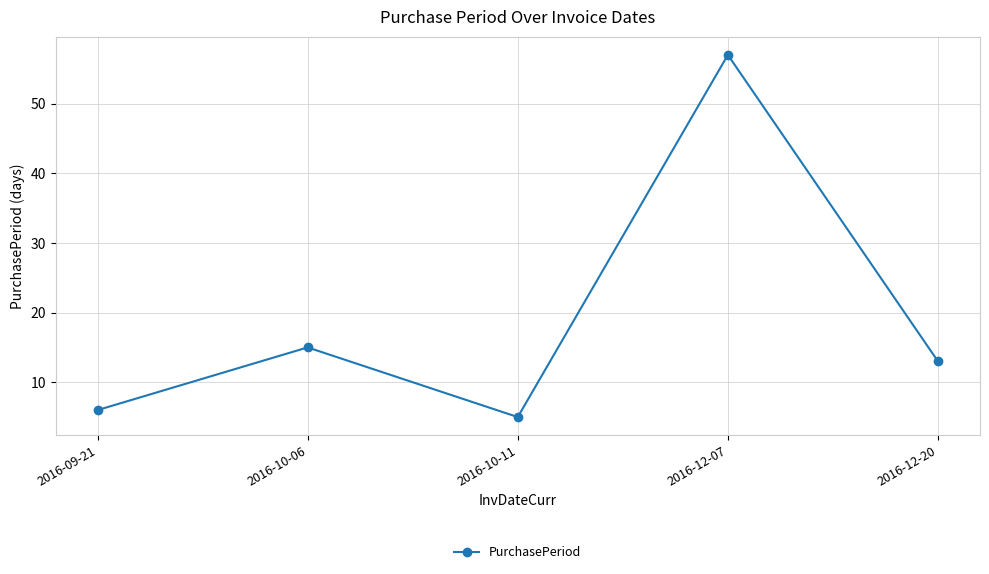

The value at 2016-10-06 is 21. True or false?

False